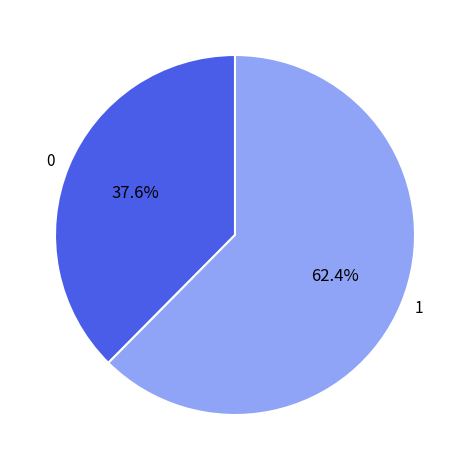

Which slice is the smallest?

0